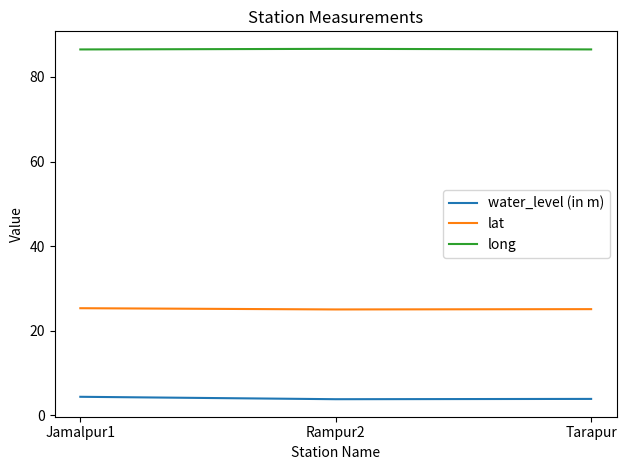

At how many categories does at least one series exceed 34?

3